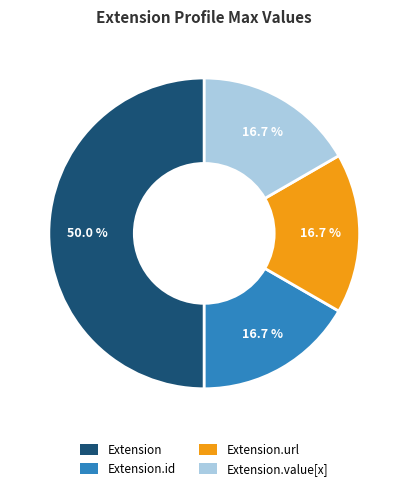

Does Extension.id represent more than half of the total?

No